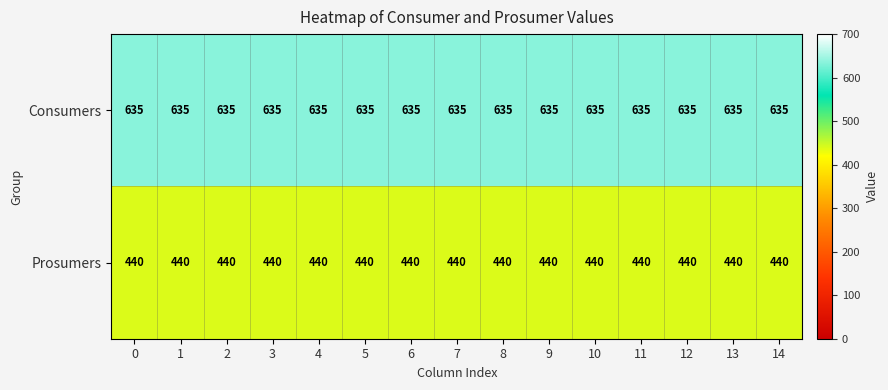

What is the spread (max minus min) of values at 7?

195